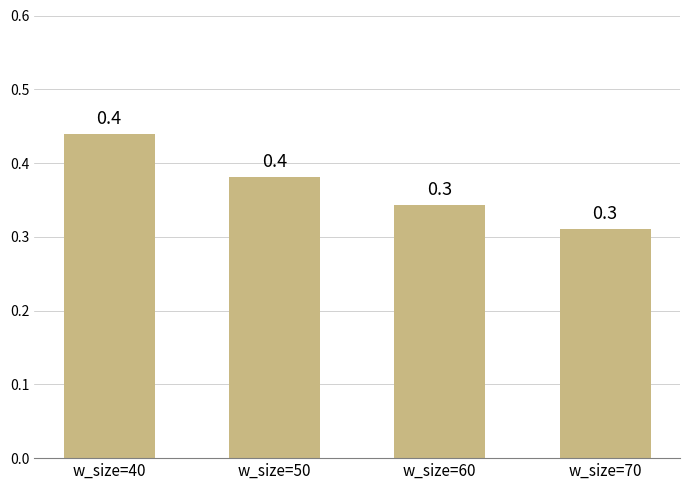

What is the maximum value shown in the chart?

0.4